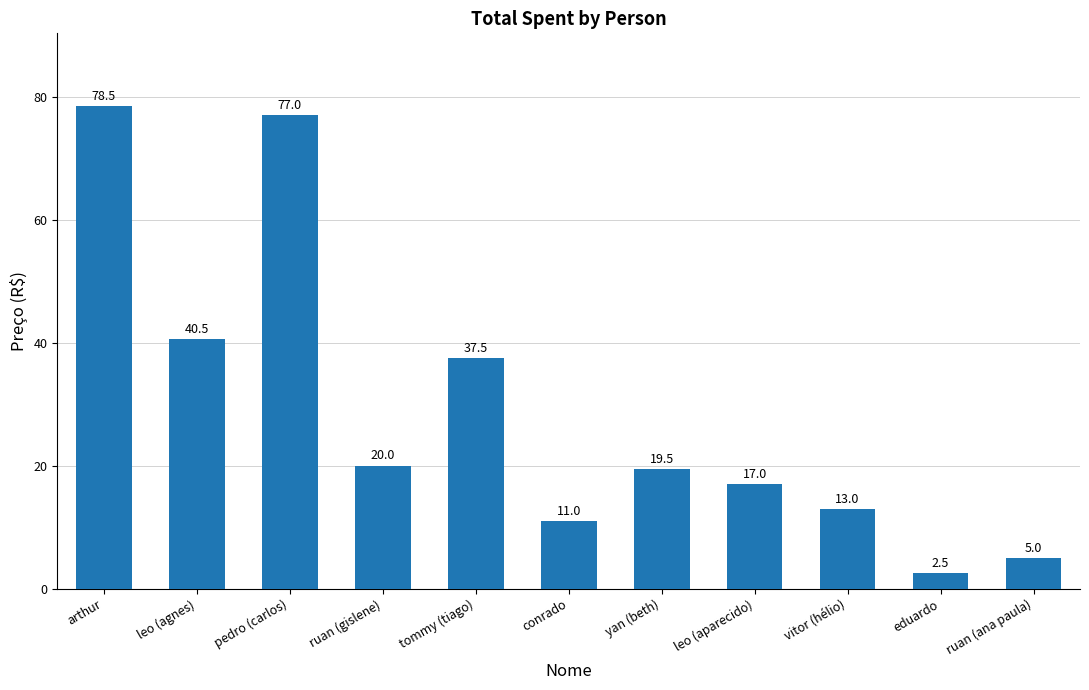

Rank the categories by value from lowest to highest.

eduardo, ruan (ana paula), conrado, vitor (hélio), leo (aparecido), yan (beth), ruan (gislene), tommy (tiago), leo (agnes), pedro (carlos), arthur